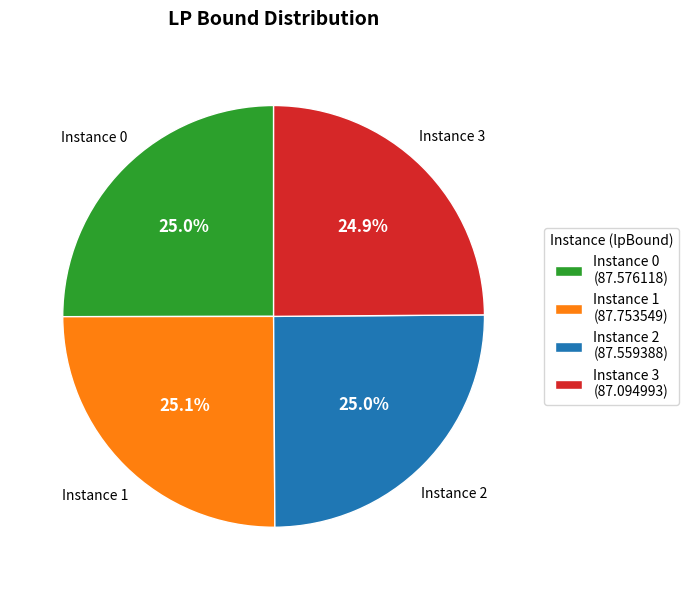

Approximately how many times larger is the value at Instance 1 (87.753549) compared to Instance 2 (87.559388)?

1.0